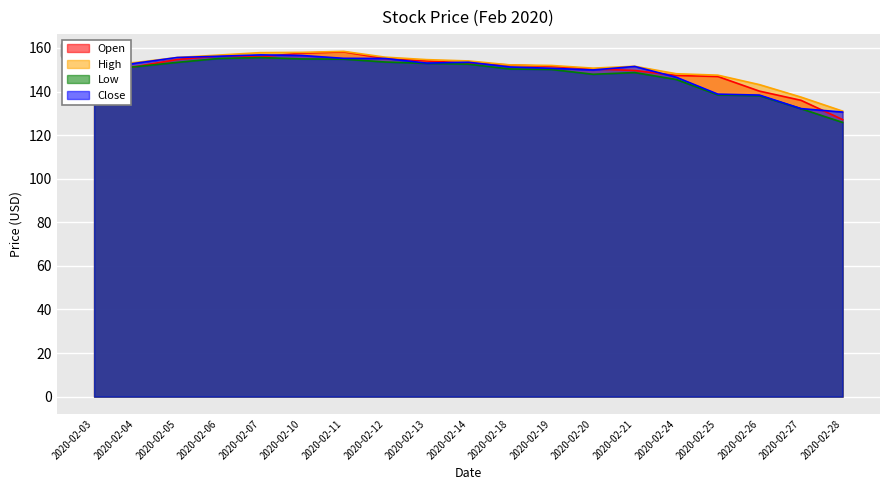

True or false: Low and High cross at least once.

False